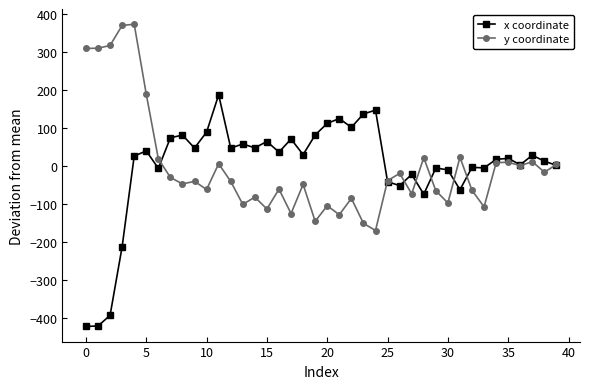

What is the value of the x coordinate point at the 27th from the left?

-50.6